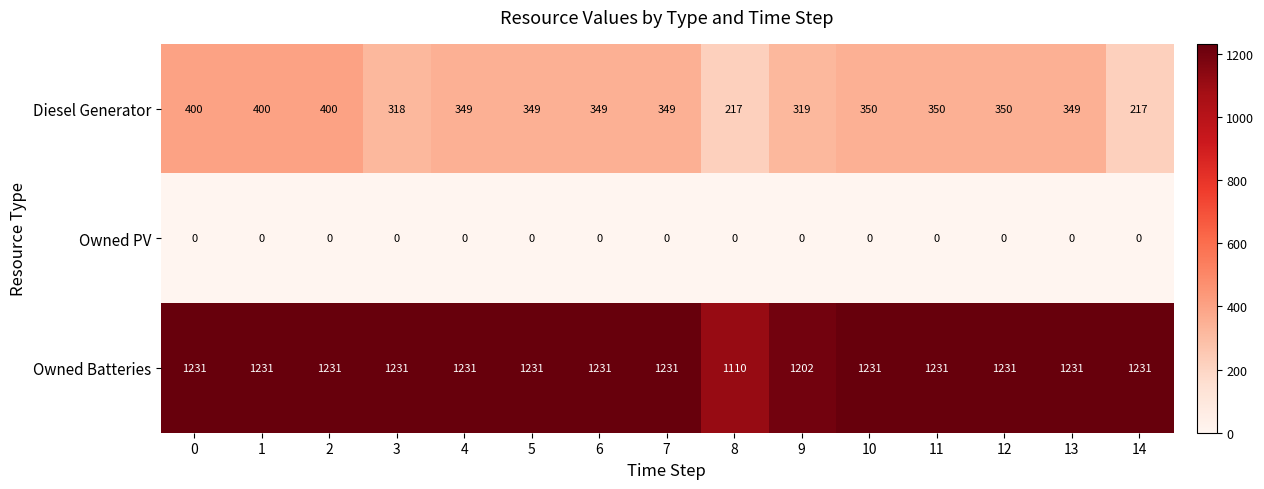

List the series in order of their overall mean, lowest first.

Owned PV, Diesel Generator, Owned Batteries